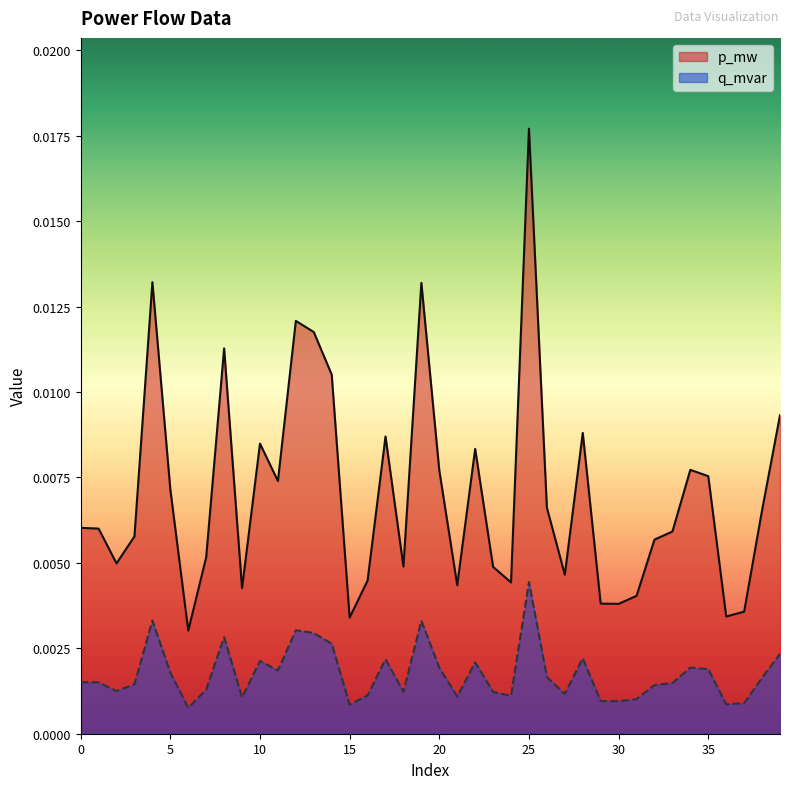

List the series in order of their peak value, highest first.

p_mw, q_mvar